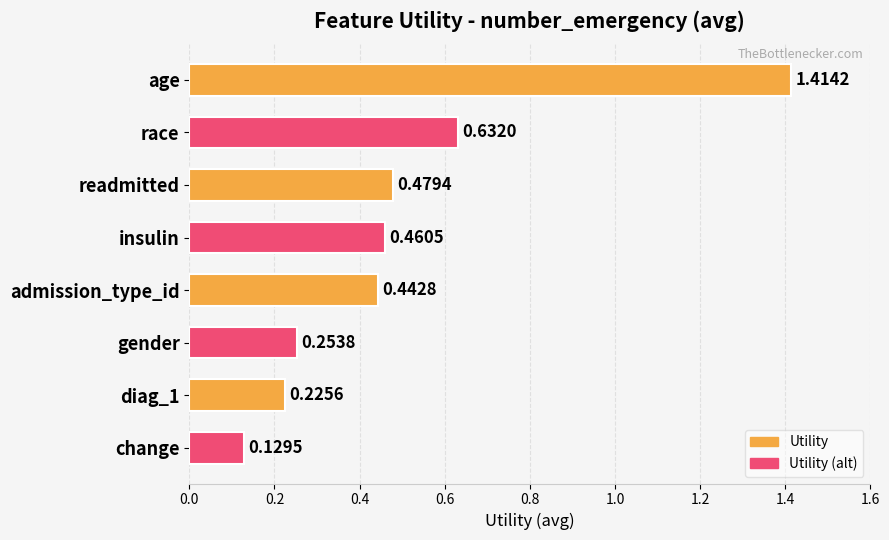

Which label corresponds to the smallest value in the chart?

change